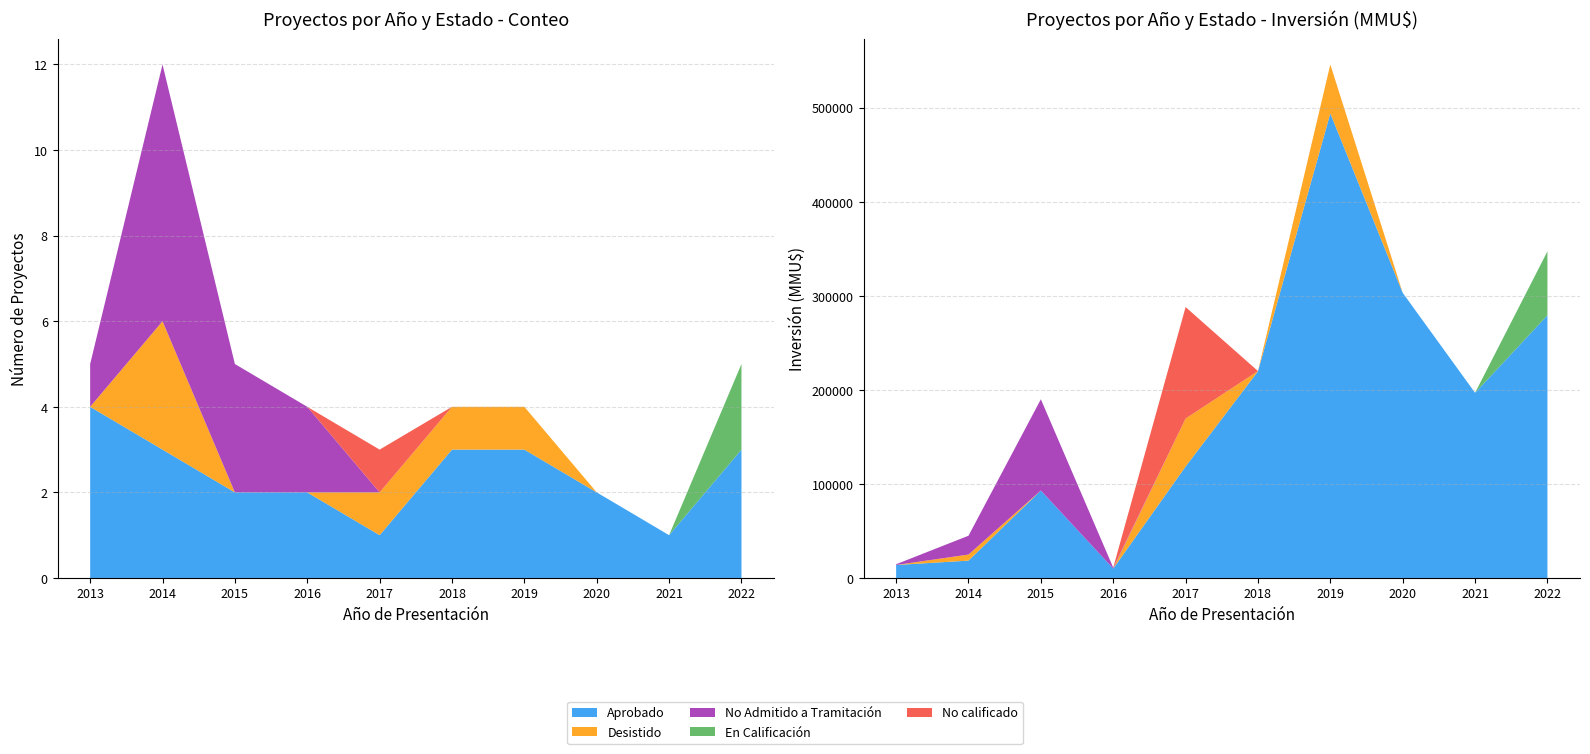

Reading left to right, extract all data points from this chart.

Aprobado: 4	3	2	2	1	3	3	2	1	3
Desistido: 0	3	0	0	1	1	1	0	0	0
No Admitido a Tramitación: 1	6	3	2	0	0	0	0	0	0
En Calificación: 0	0	0	0	0	0	0	0	0	2
No calificado: 0	0	0	0	1	0	0	0	0	0